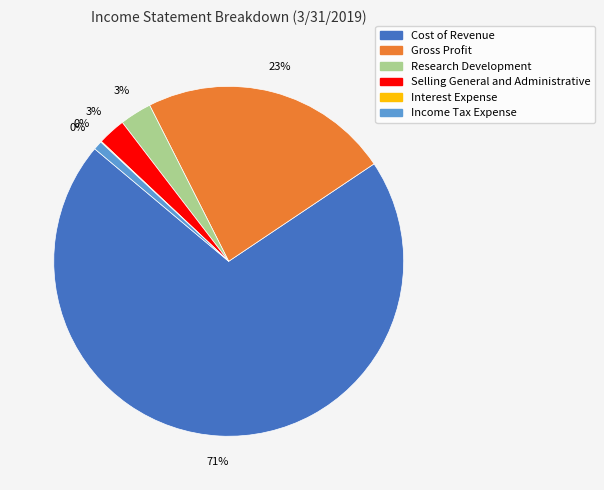

True or false: Selling General and Administrative accounts for 1% of the total.

False